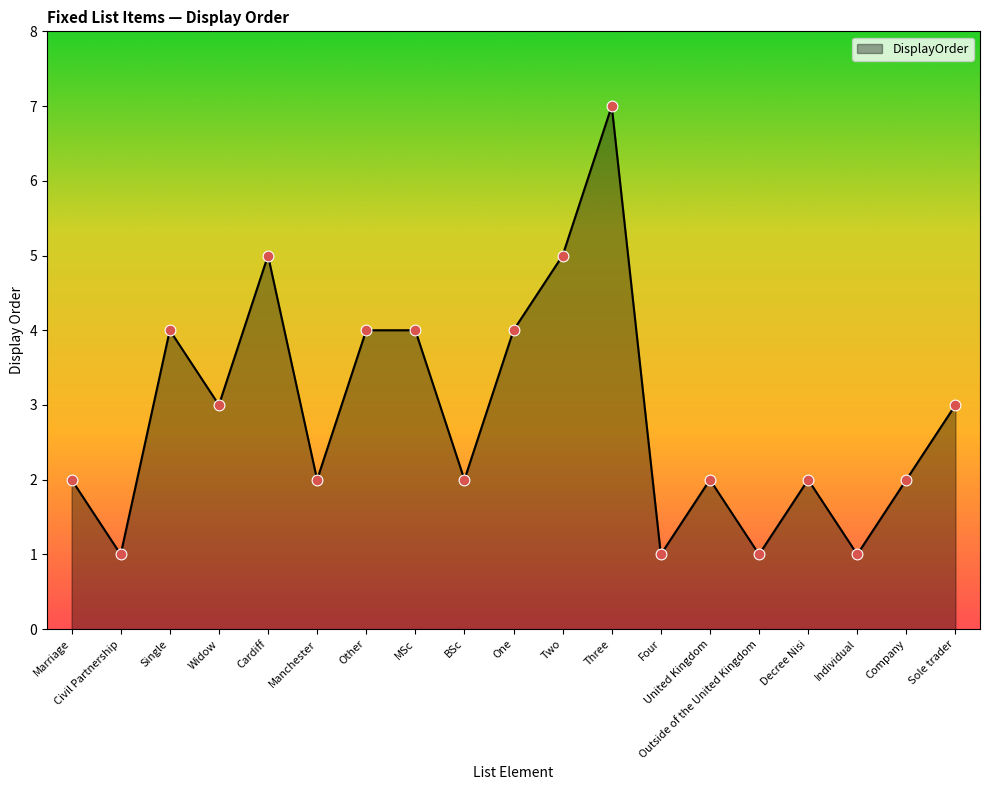

What is the ratio of the value at Other to the value at Civil Partnership?

4.0